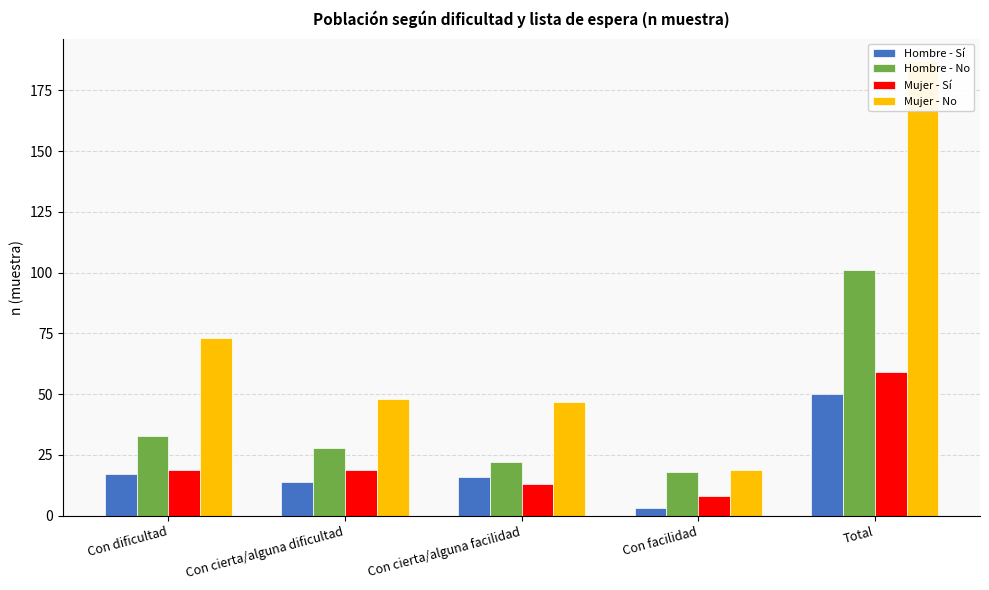

Between Con dificultad and Con cierta/alguna dificultad, which series saw the biggest shift?

Mujer - No